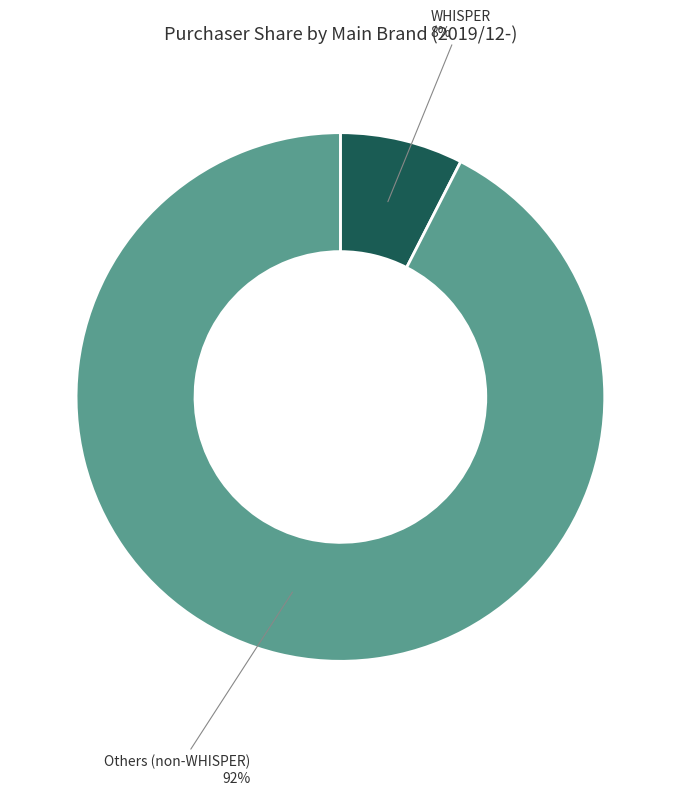

Does any single category account for the majority?

Yes